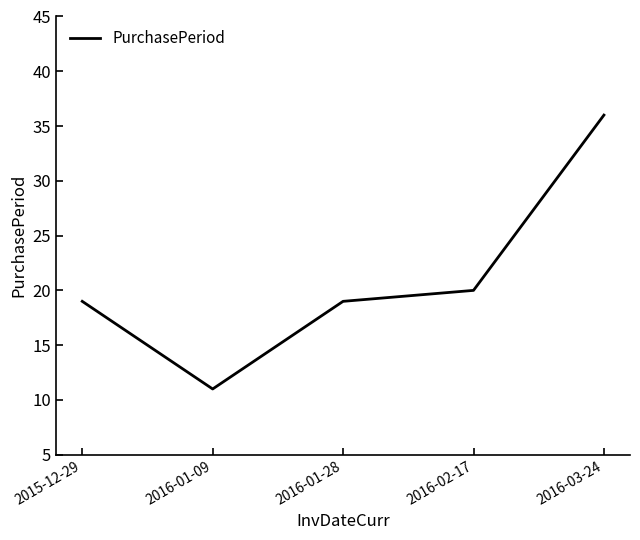

Reading right to left, transcribe all the data shown in this chart.

2016-03-24=36	2016-02-17=20	2016-01-28=19	2016-01-09=11	2015-12-29=19